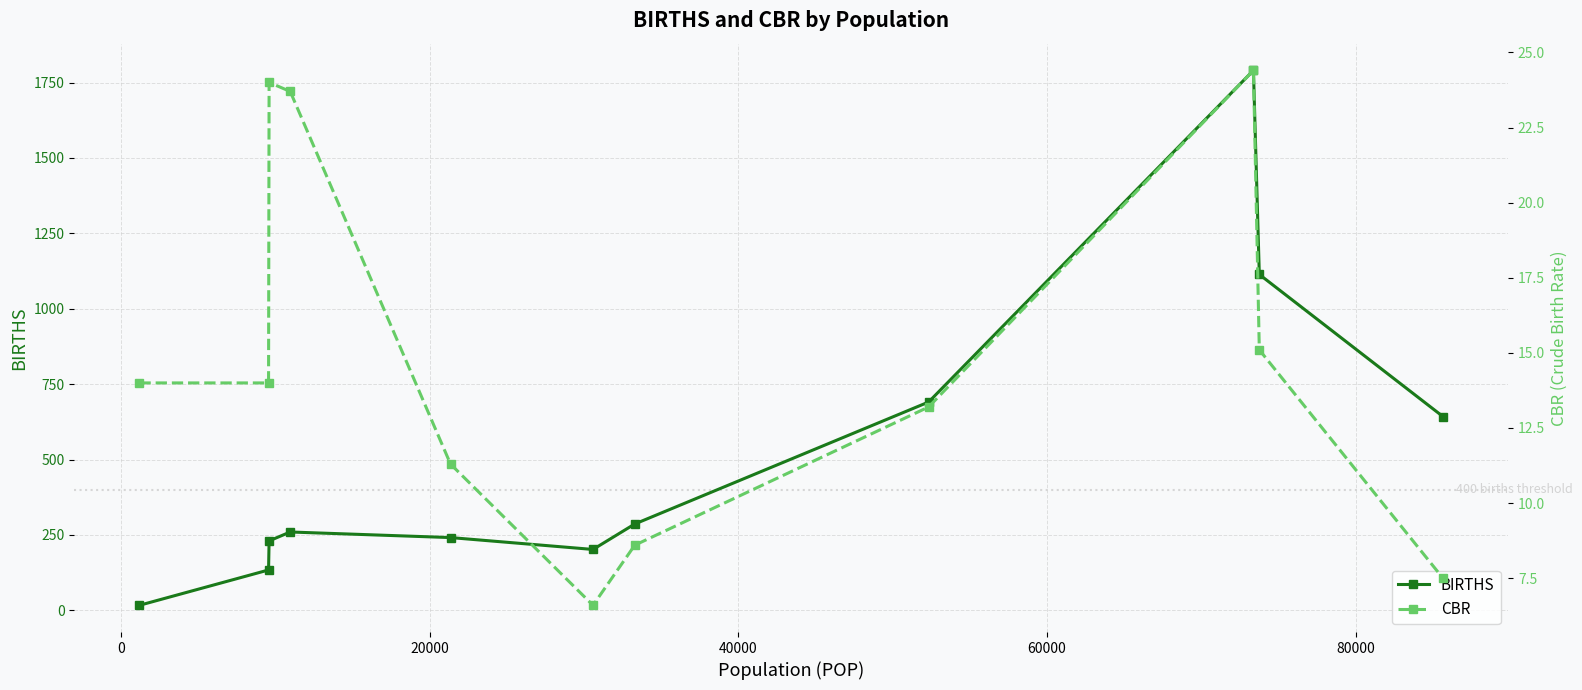

List the series in order of their peak value, highest first.

BIRTHS, CBR